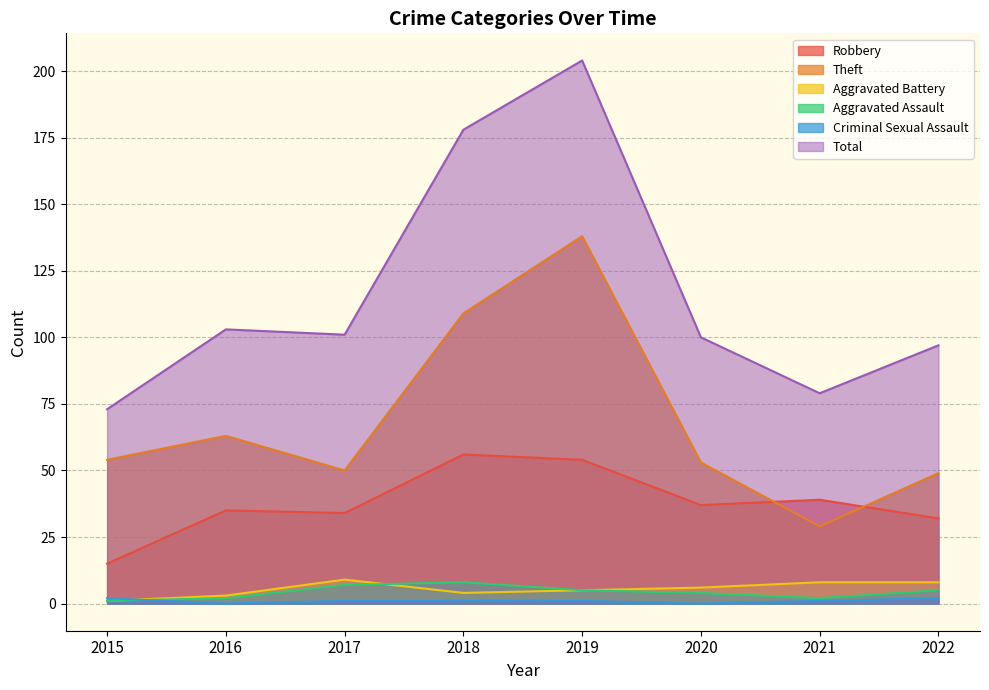

After their last crossing, which series has the higher values: Aggravated Battery or Criminal Sexual Assault?

Aggravated Battery